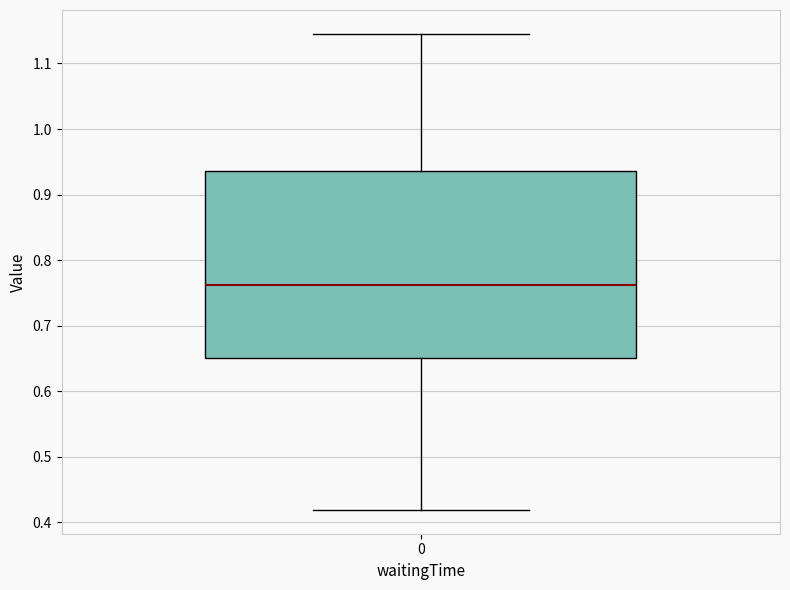

Transcribe this box plot: give where the median line is, the range the box spans, and where the two whiskers end, as read against the y-axis. The values are not printed on the chart, so give them approximately, as read against the axis.

median 0.76, box 0.65 to 0.94, whiskers 0.42 to 1.15